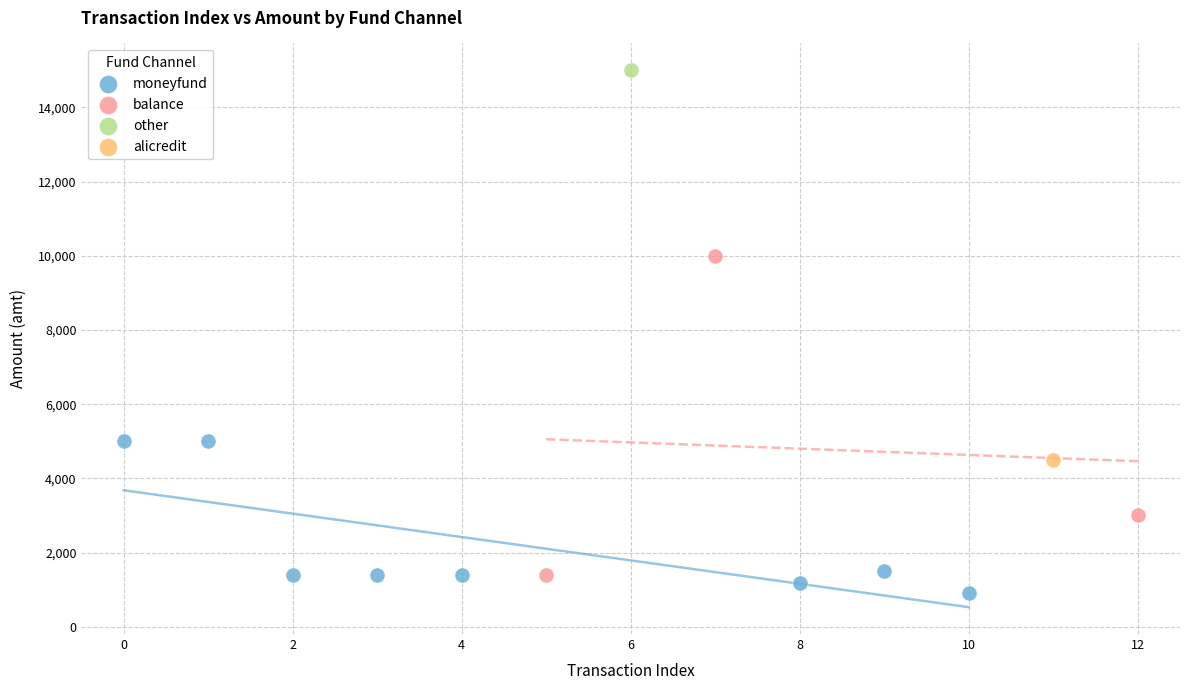

What are all the series names shown in the legend?

moneyfund, balance, other, alicredit